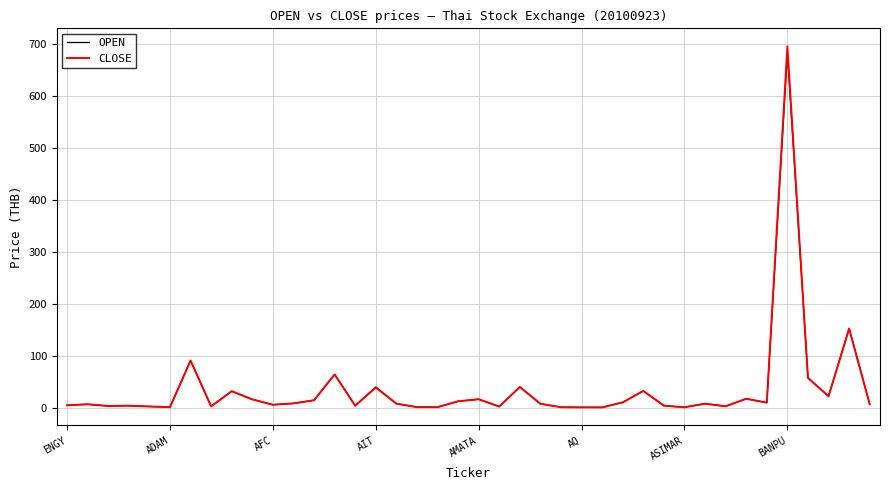

What is the maximum value for CLOSE?

696.0